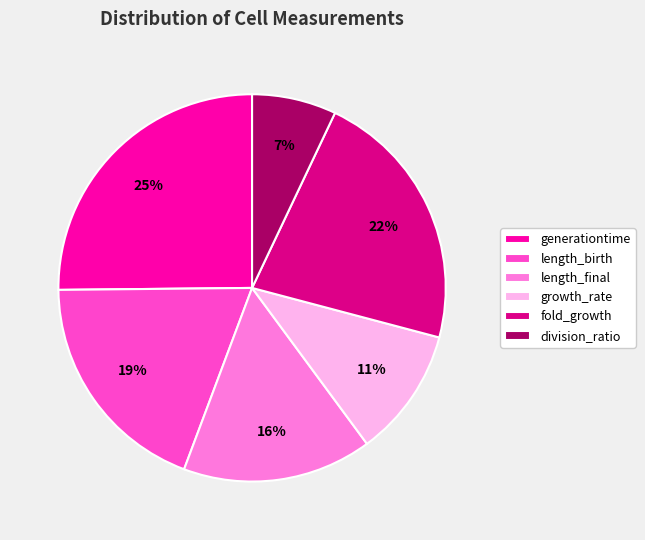

Is length_final the majority of the pie?

No